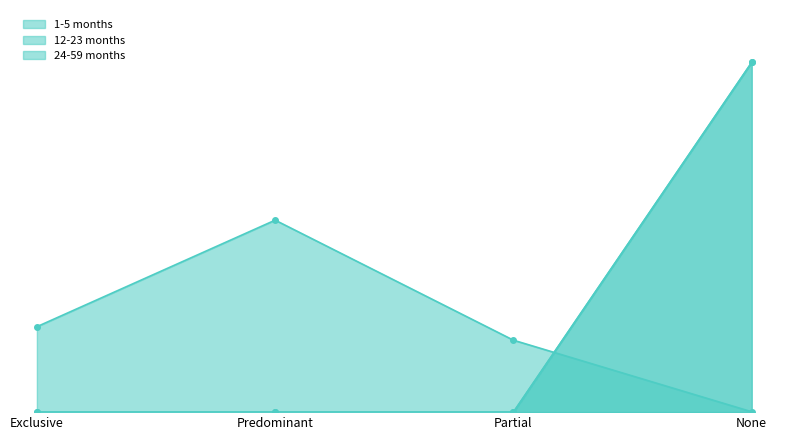

What is the value of the 1-5 months point at the 3rd from the left?

0.2